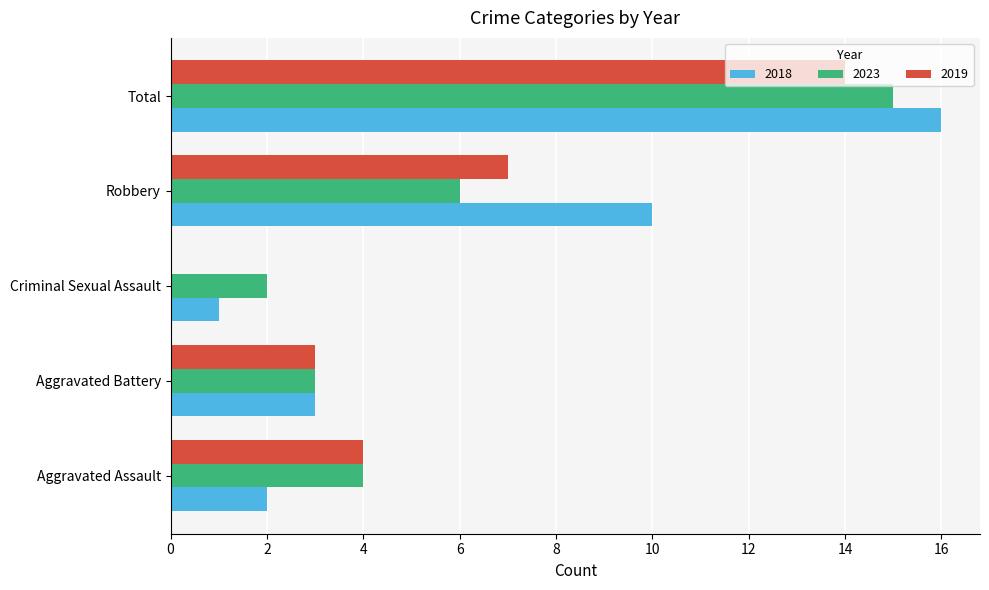

True or false: 2018 has a value of 10 at Robbery.

True